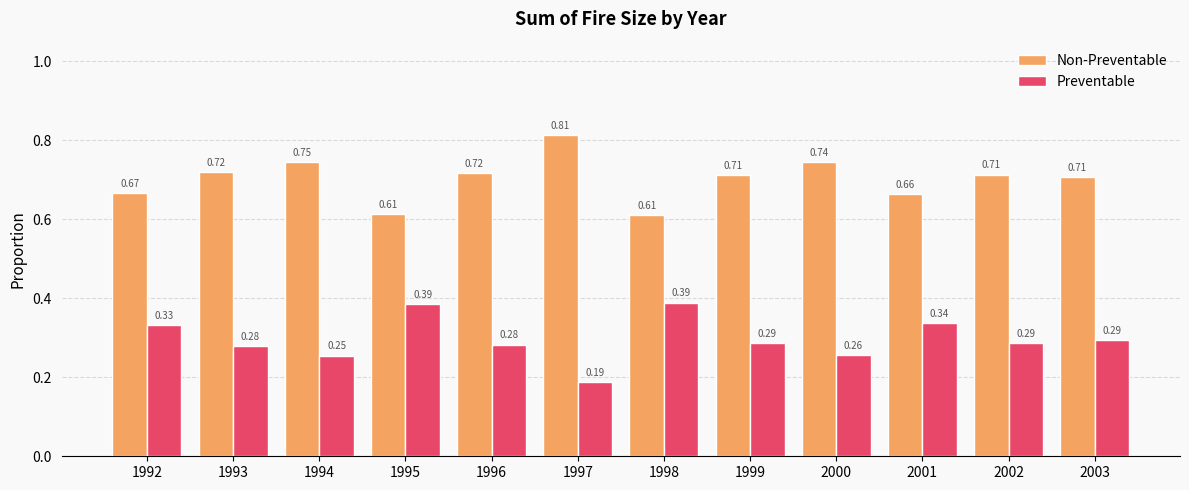

What is the spread (max minus min) of values at 2000?

0.5